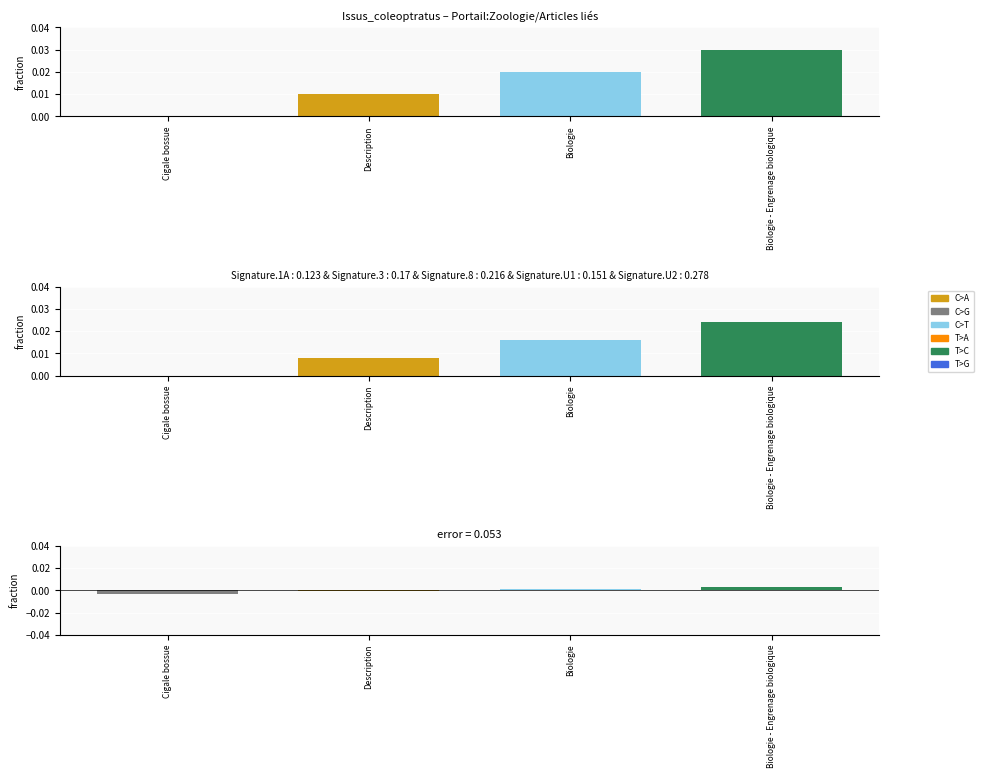

At which category does the chart reach its minimum across all series?

Cigale bossue